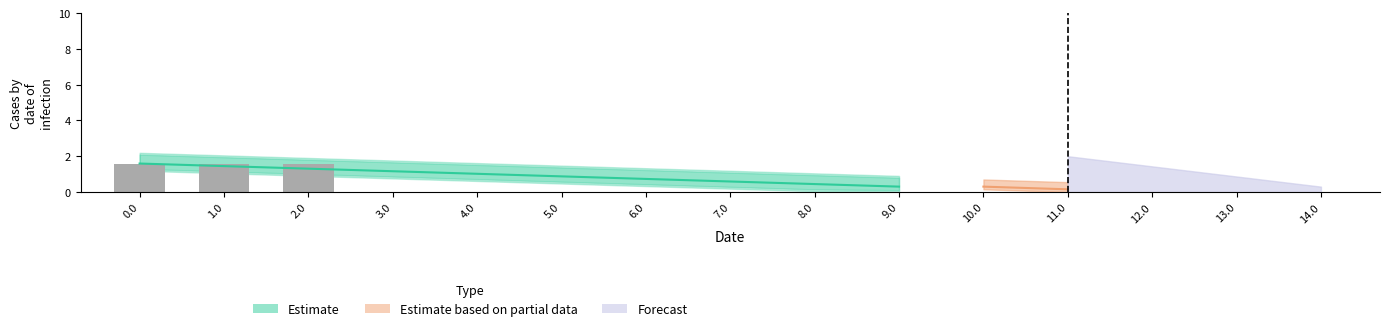

At which category does the chart reach its minimum across all series?

3.0